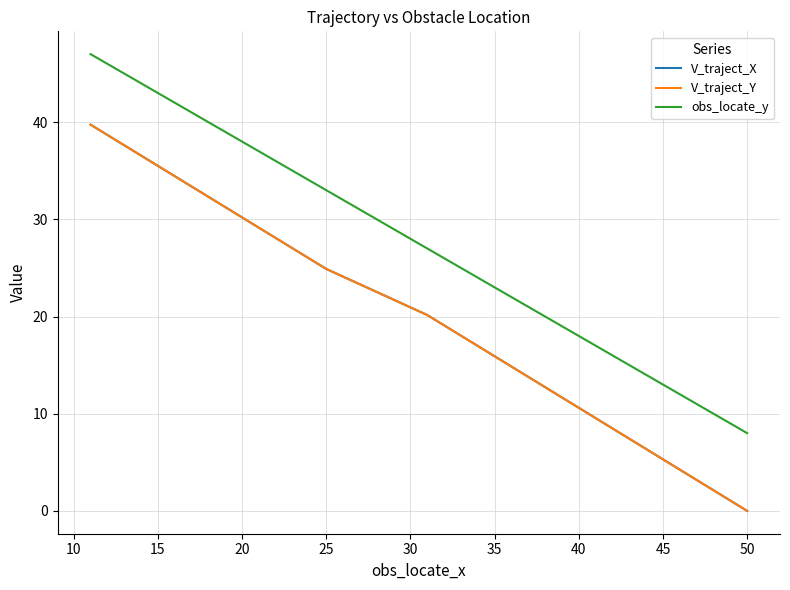

True or false: obs_locate_y and V_traject_Y cross at least once.

False